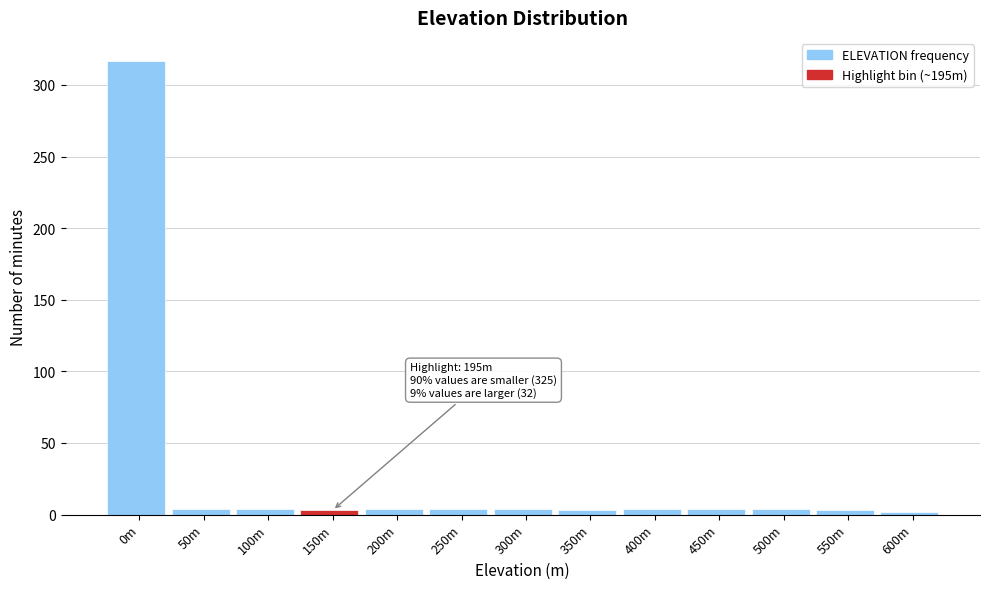

What is the greatest value displayed?

317